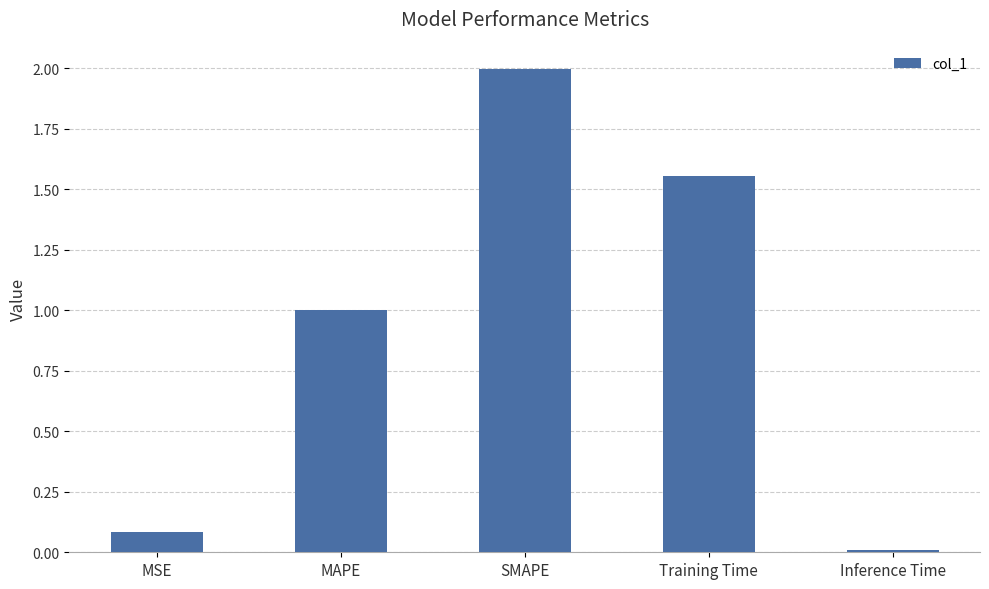

What is the label of the 5th bar from the right?

MSE